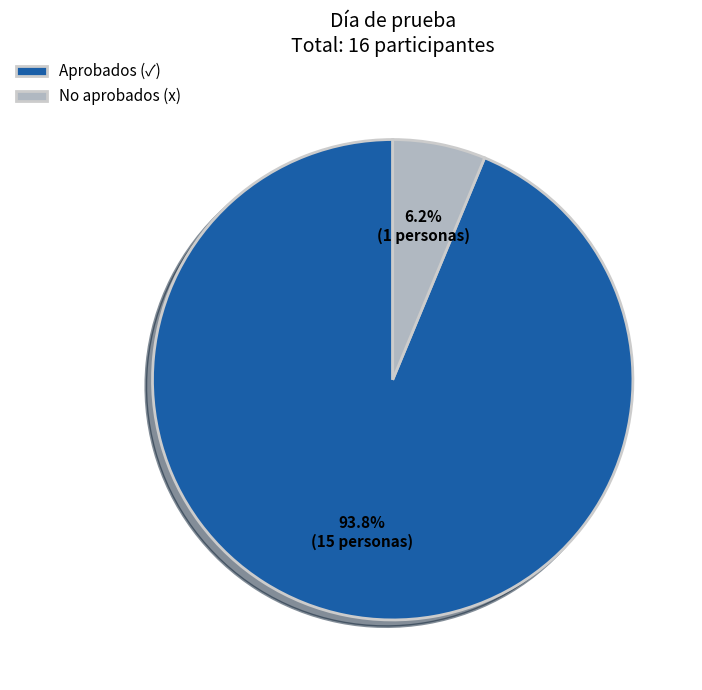

What is the majority slice?

Aprobados (✓)